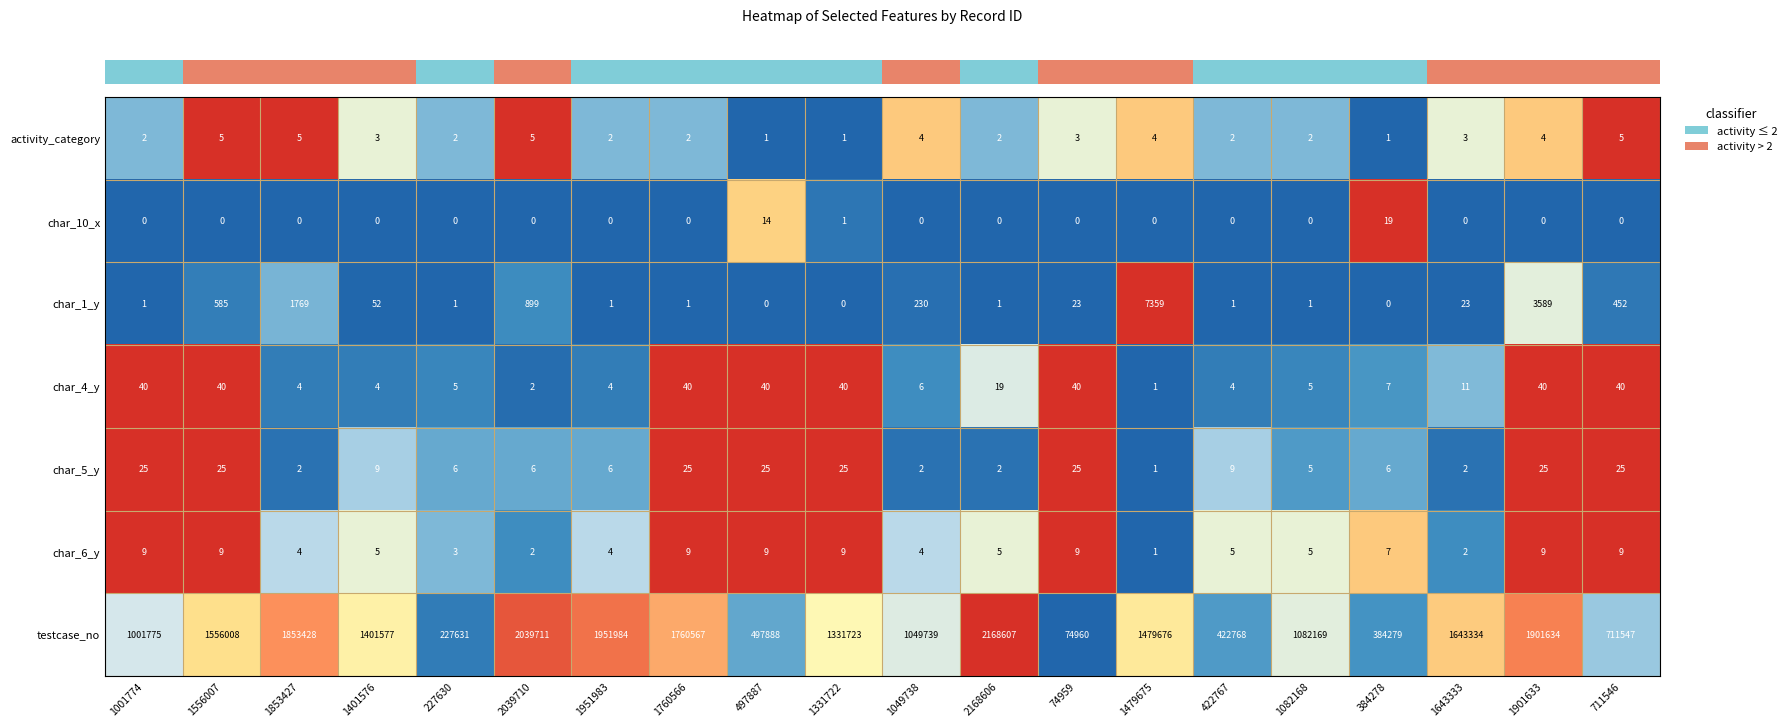

True or false: testcase_no has a value of 422768 at 422767.

True